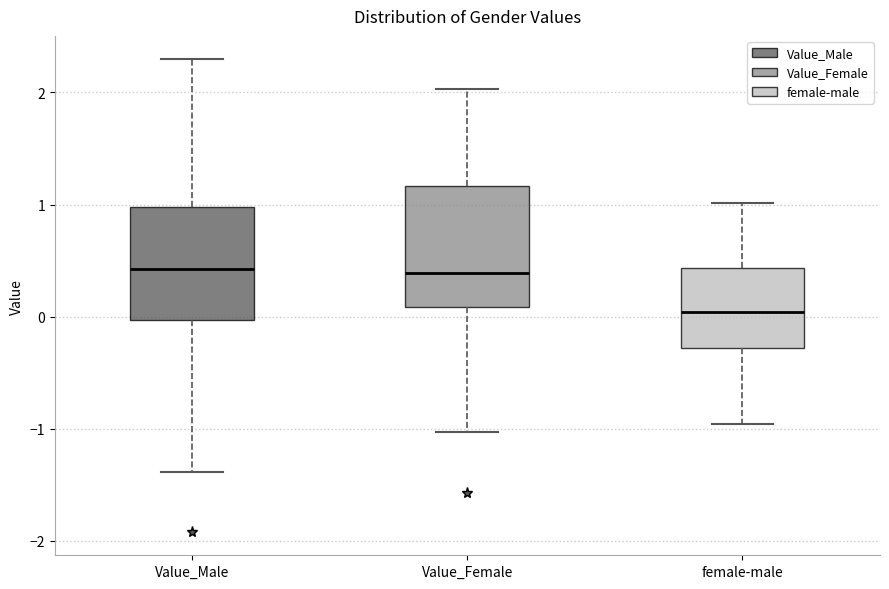

Where does the upper whisker of the box for Value_Male end on the y-axis? The values are not printed on the chart, so give them approximately, as read against the axis.

2.3